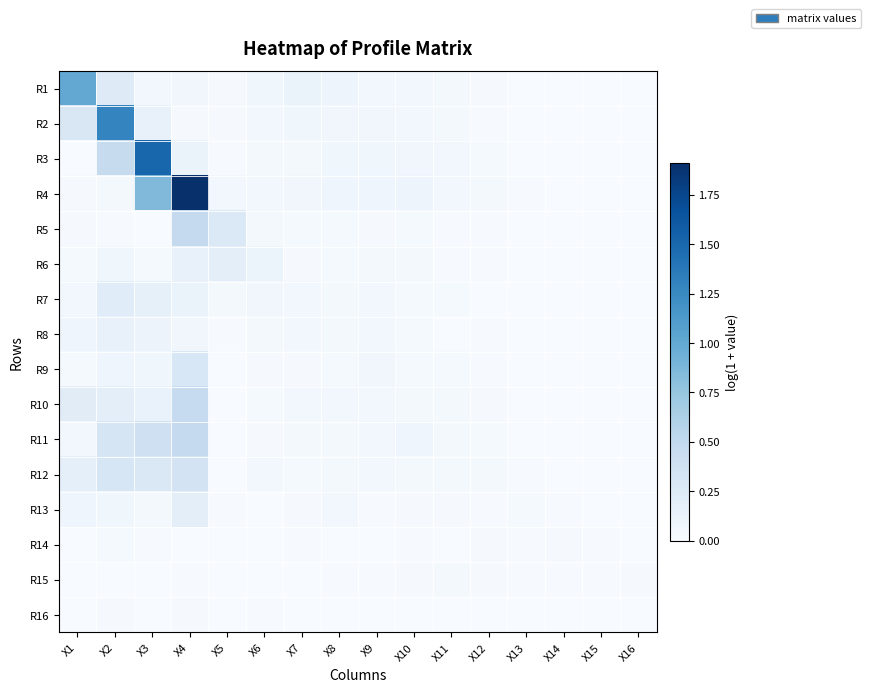

List the series in order of their peak value, lowest first.

R16, R14, R15, R8, R6, R13, R7, R9, R12, R10, R11, R5, R1, R2, R3, R4